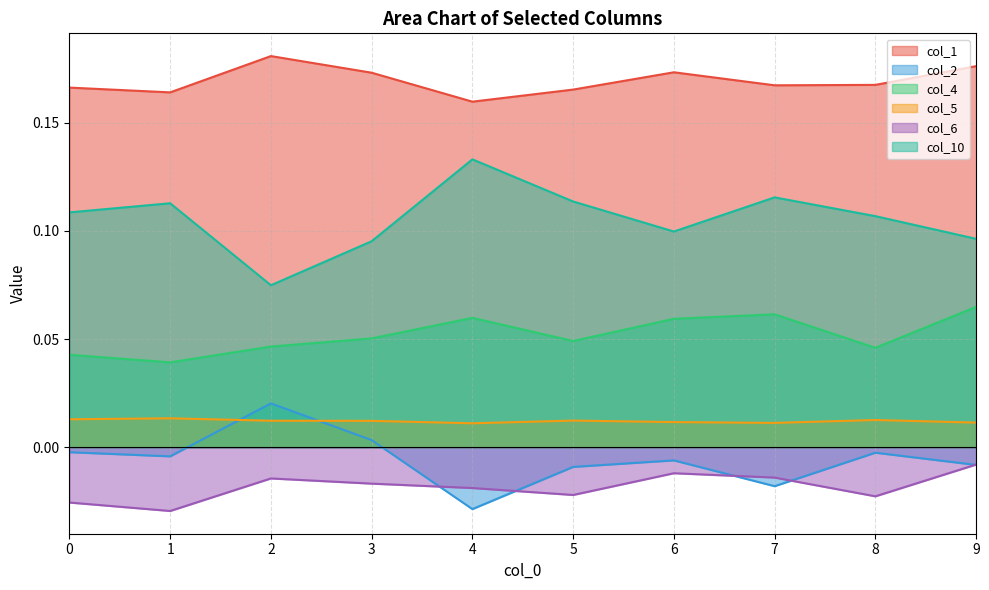

At how many categories does at least one series exceed 0?

10